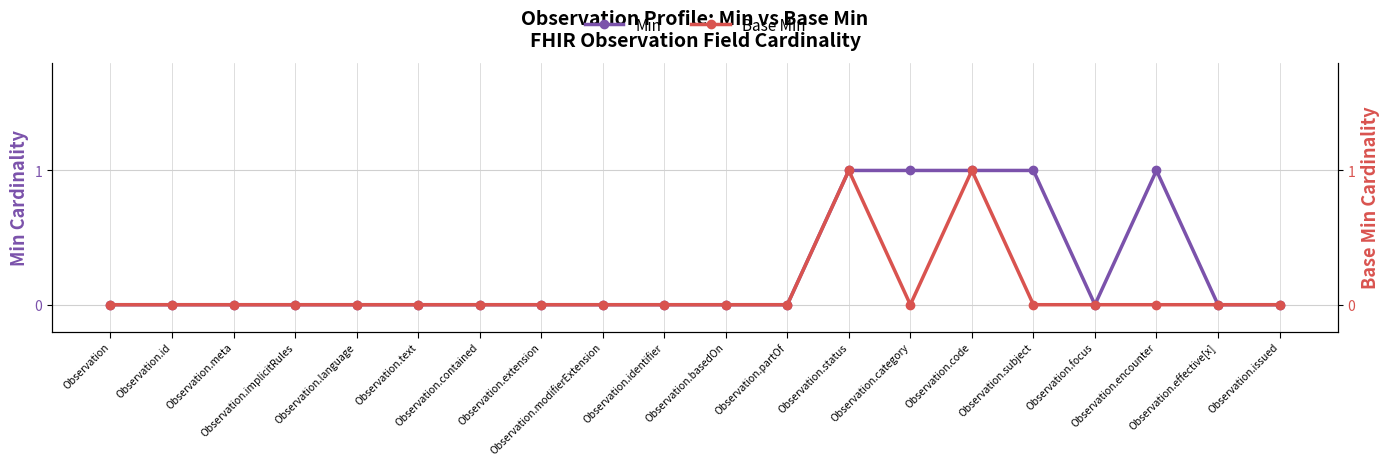

Is the value of Min at Observation.language greater than the value of Base Min at Observation.implicitRules?

No